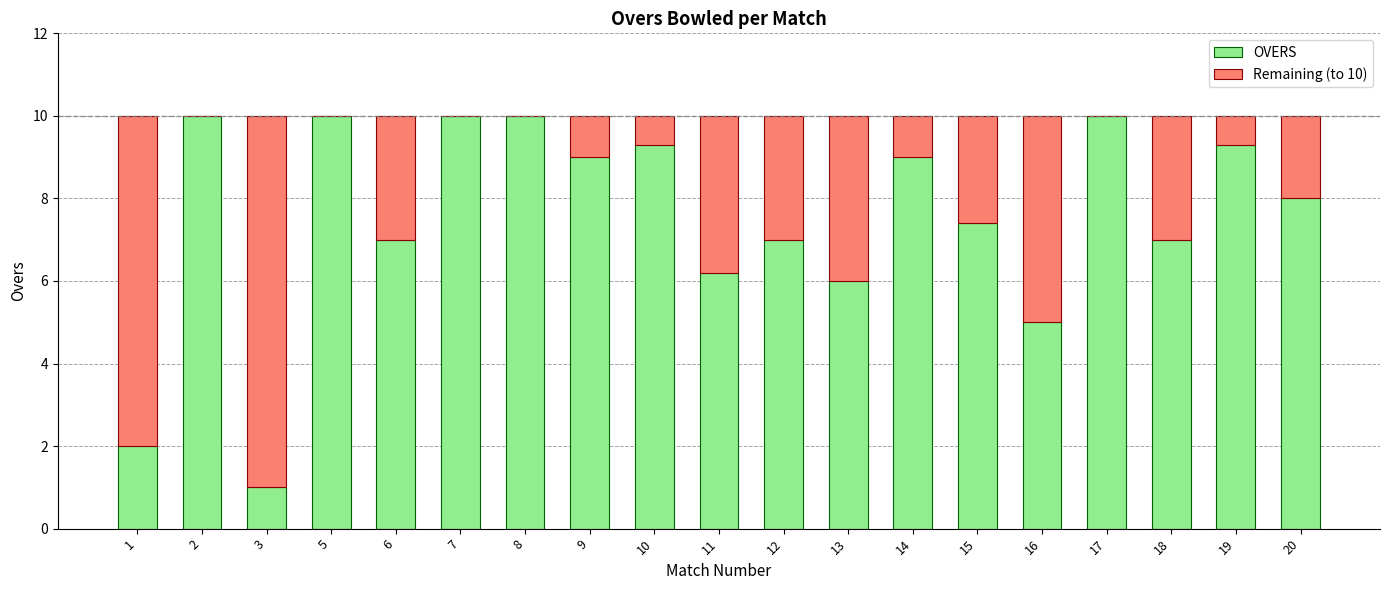

Is it true that OVERS equals 2.9 at 16?

False